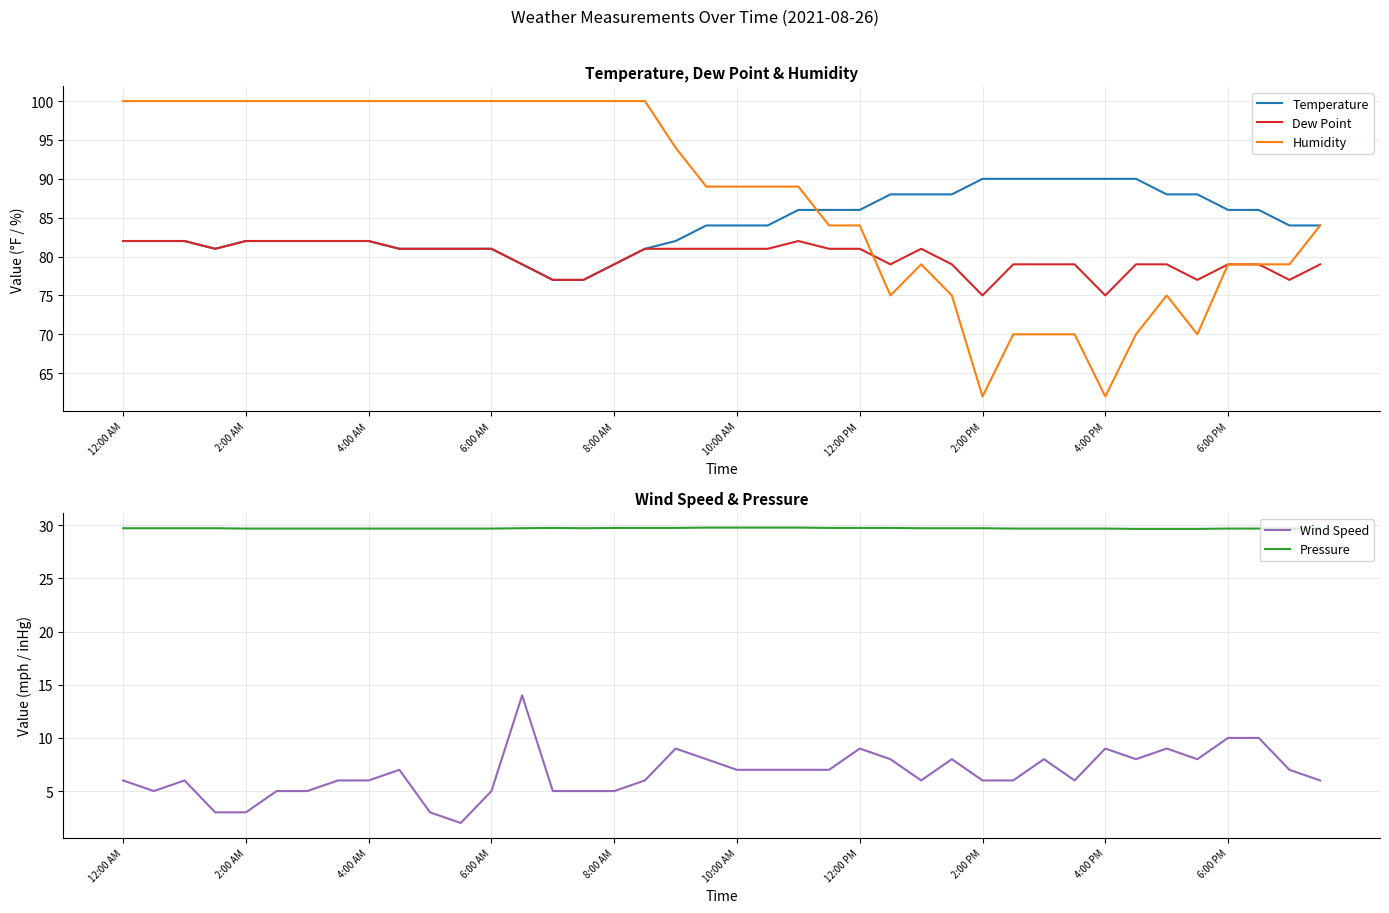

At which label is Temperature closest to 83?

12:00 AM